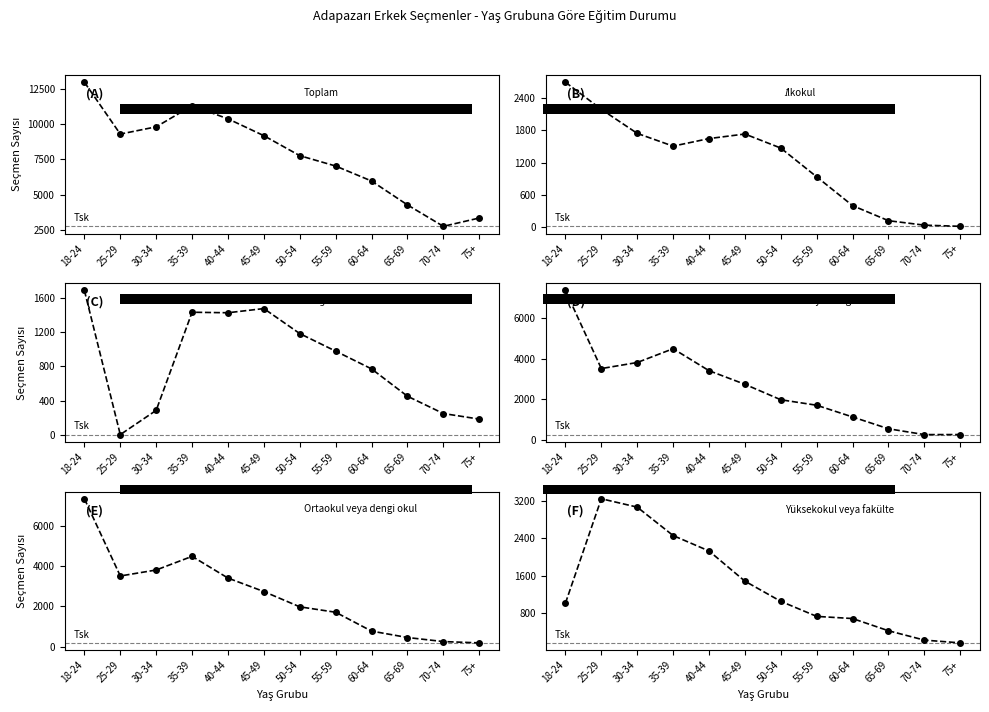

True or false: Lise veya dengi okul and Yüksekokul veya fakülte cross at least once.

False